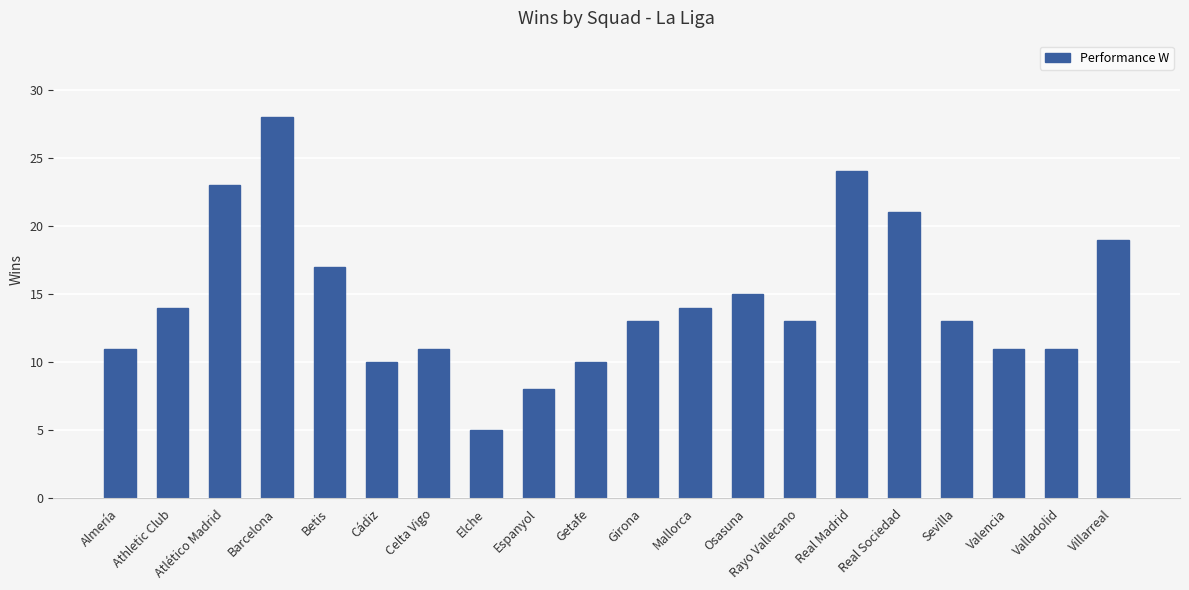

The chart shows a value of 16 at Cádiz. True or false?

False